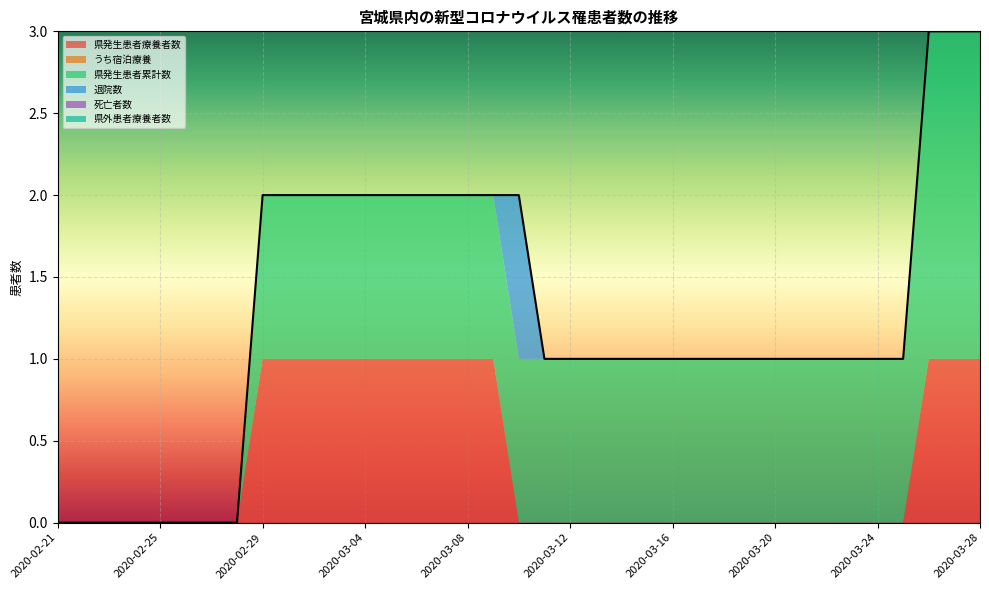

The value of 死亡者数 at 2020-03-16 is 0. True or false?

True